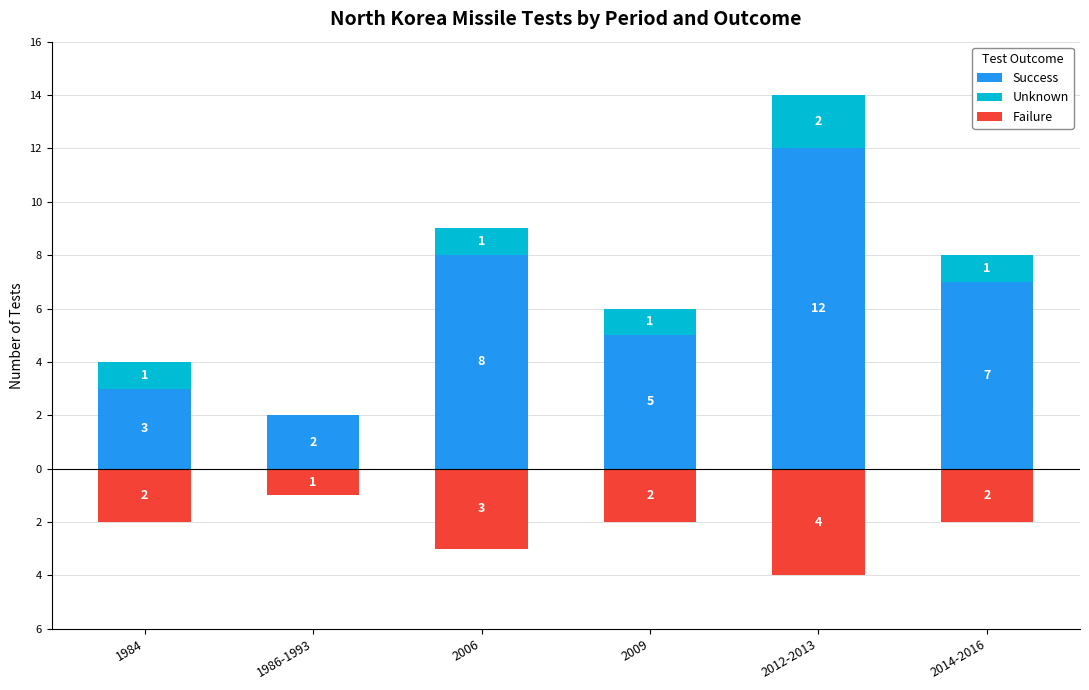

At which label does Unknown reach its peak?

2012-2013